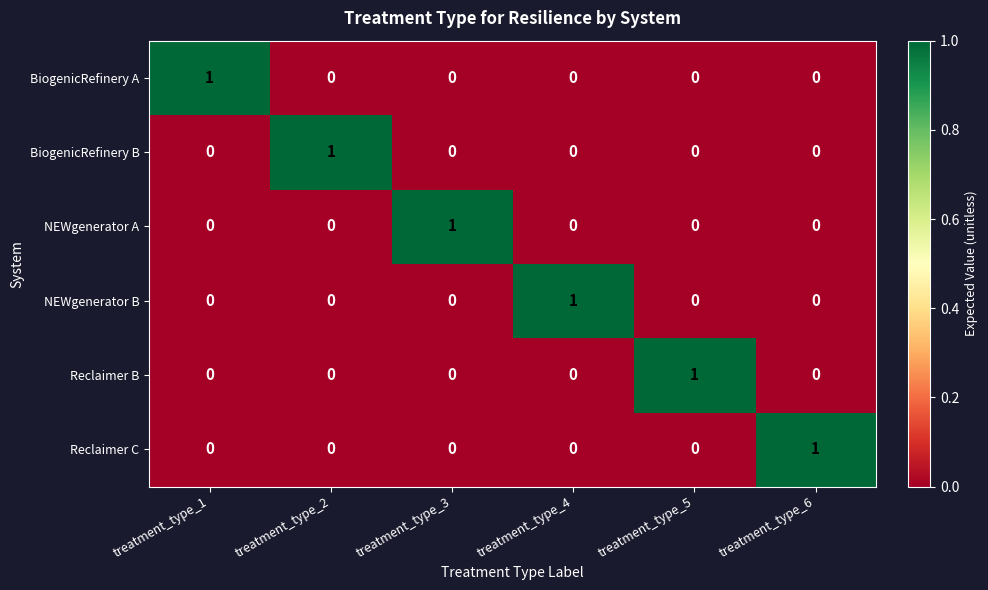

Is it true that NEWgenerator A equals 1 at treatment_type_2?

False